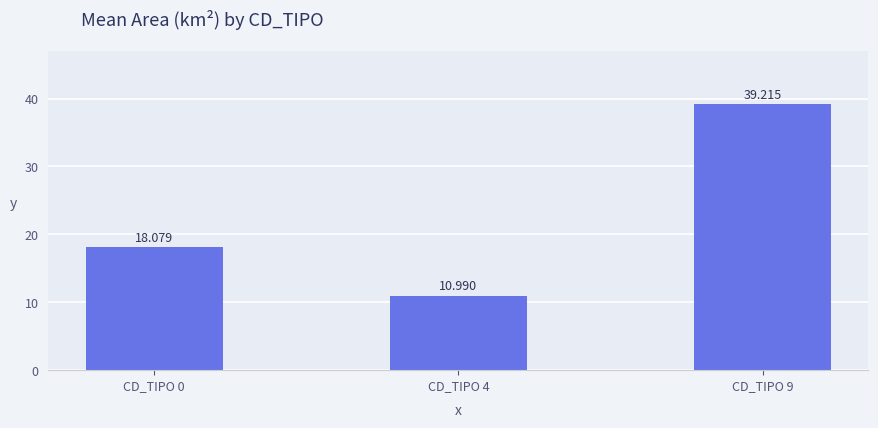

Is it true that the value at CD_TIPO 4 is 15.1?

False